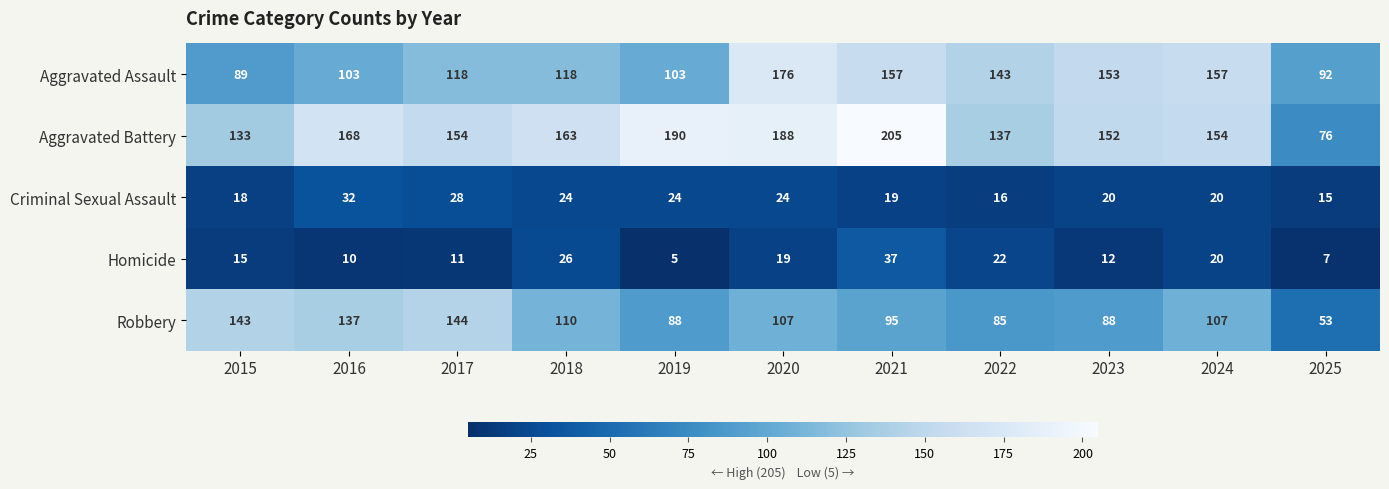

What is the spread (max minus min) of values at 2016?

158